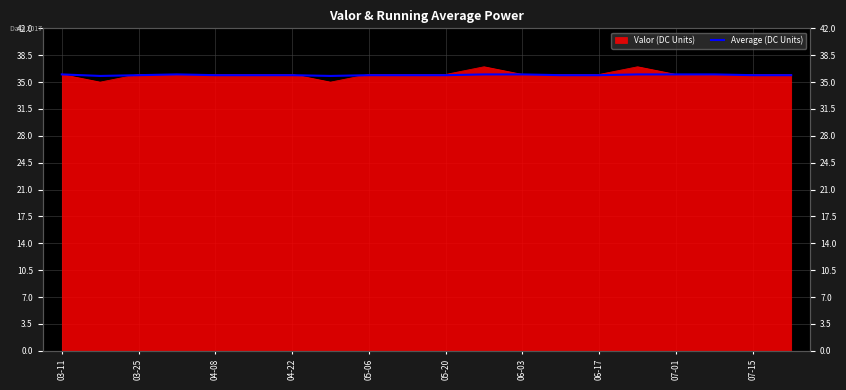

How many points are lower than both their immediate neighbors (excluding endpoints)?

2